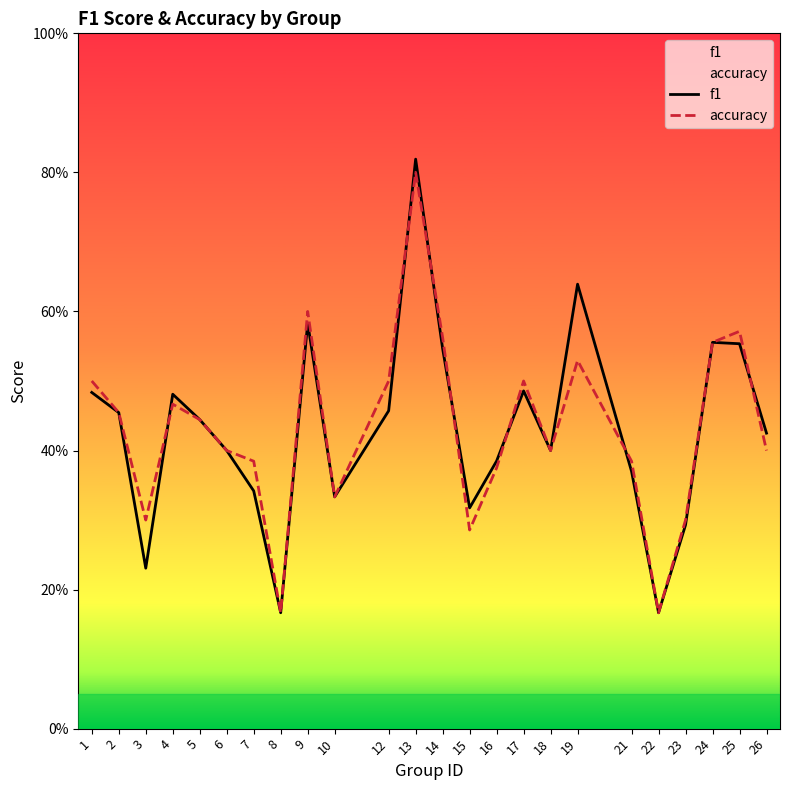

List the labels in order of f1 value, largest first.

13, 19, 9, 24, 25, 14, 17, 1, 4, 12, 2, 5, 26, 6, 18, 16, 21, 7, 10, 15, 23, 3, 8, 22